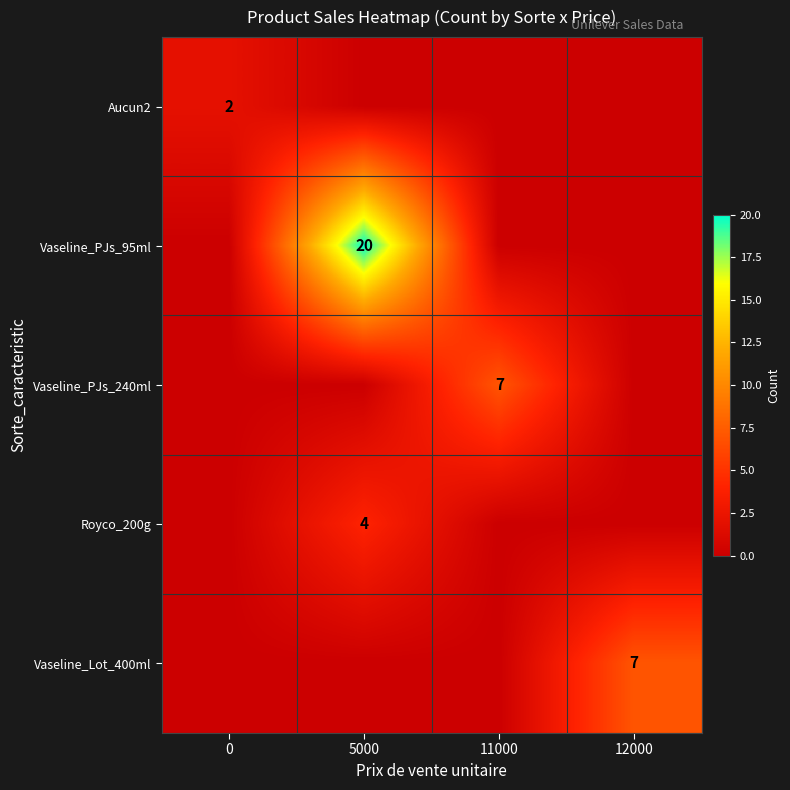

The Vaseline_Lot_400ml series shows 2 at 12000. True or false?

False